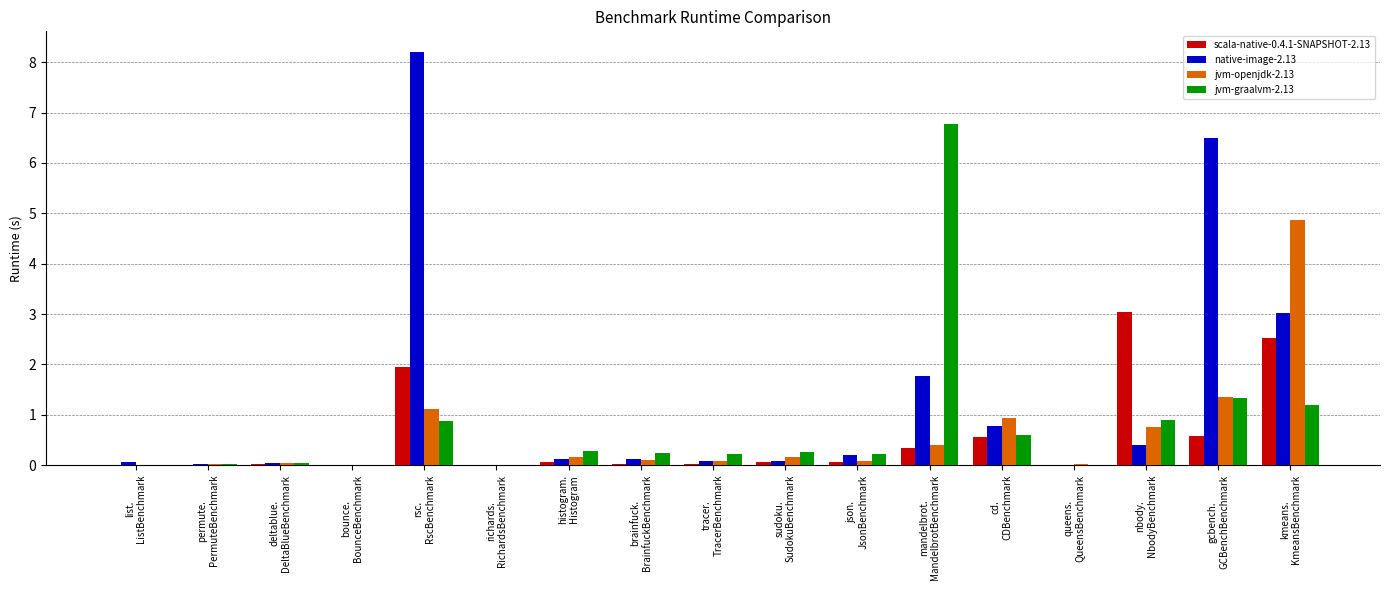

What is the sum of all scala-native-0.4.1-SNAPSHOT-2.13 values?

9.2